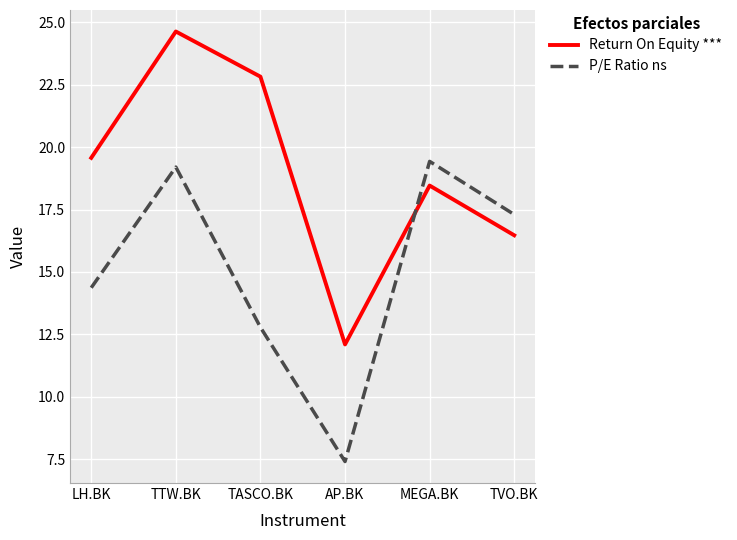

True or false: Return On Equity *** and P/E Ratio ns cross at least once.

True